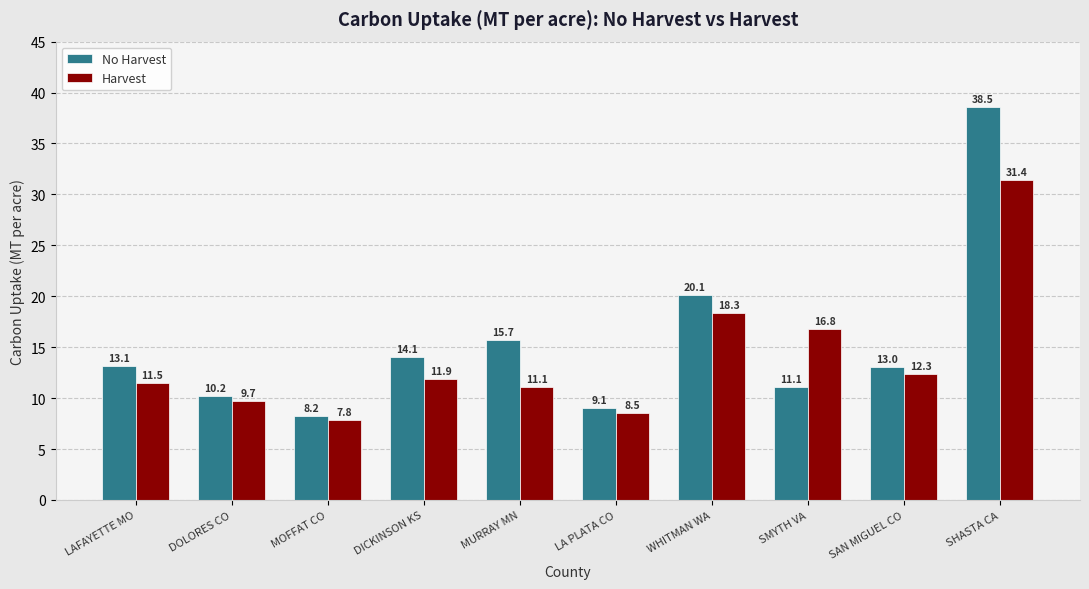

Rank the series by their average value, from highest to lowest.

No Harvest, Harvest